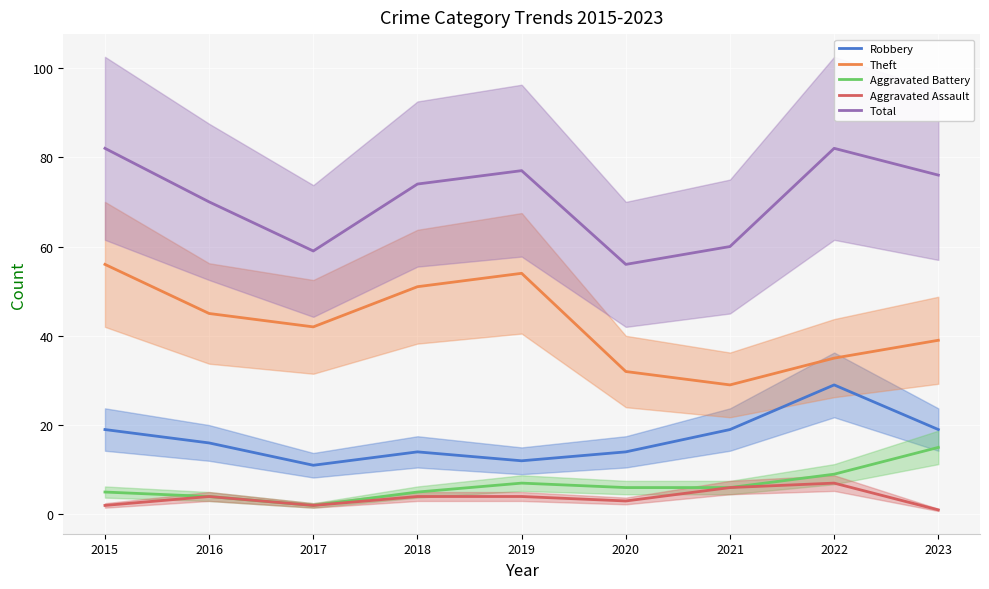

At how many categories does at least one series exceed 51?

9